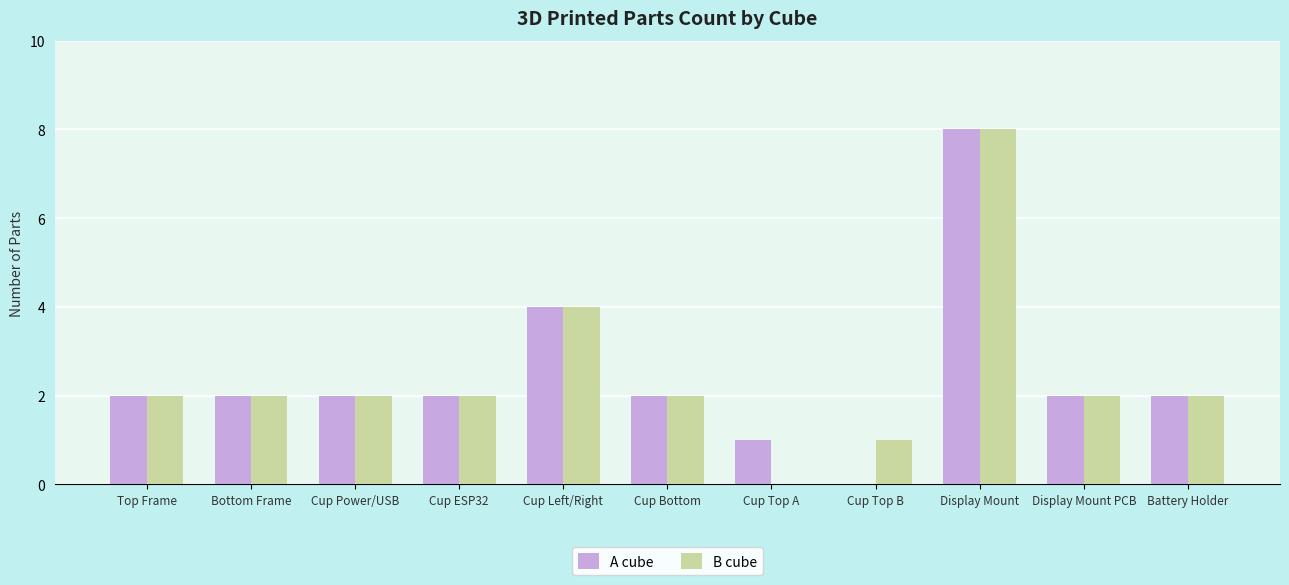

Is the value of B cube at Cup ESP32 greater than the value of A cube at Cup Left/Right?

No